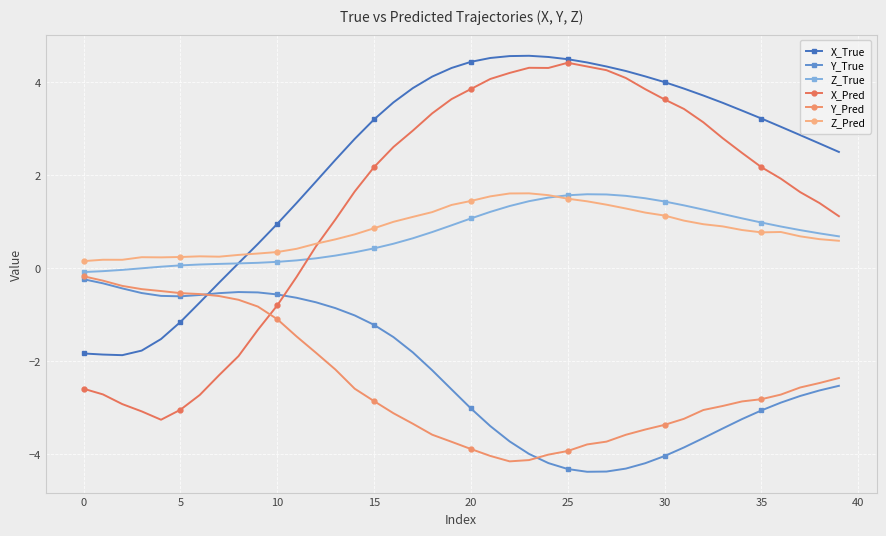

Rank the series by their maximum value, from highest to lowest.

X_True, X_Pred, Z_Pred, Z_True, Y_Pred, Y_True